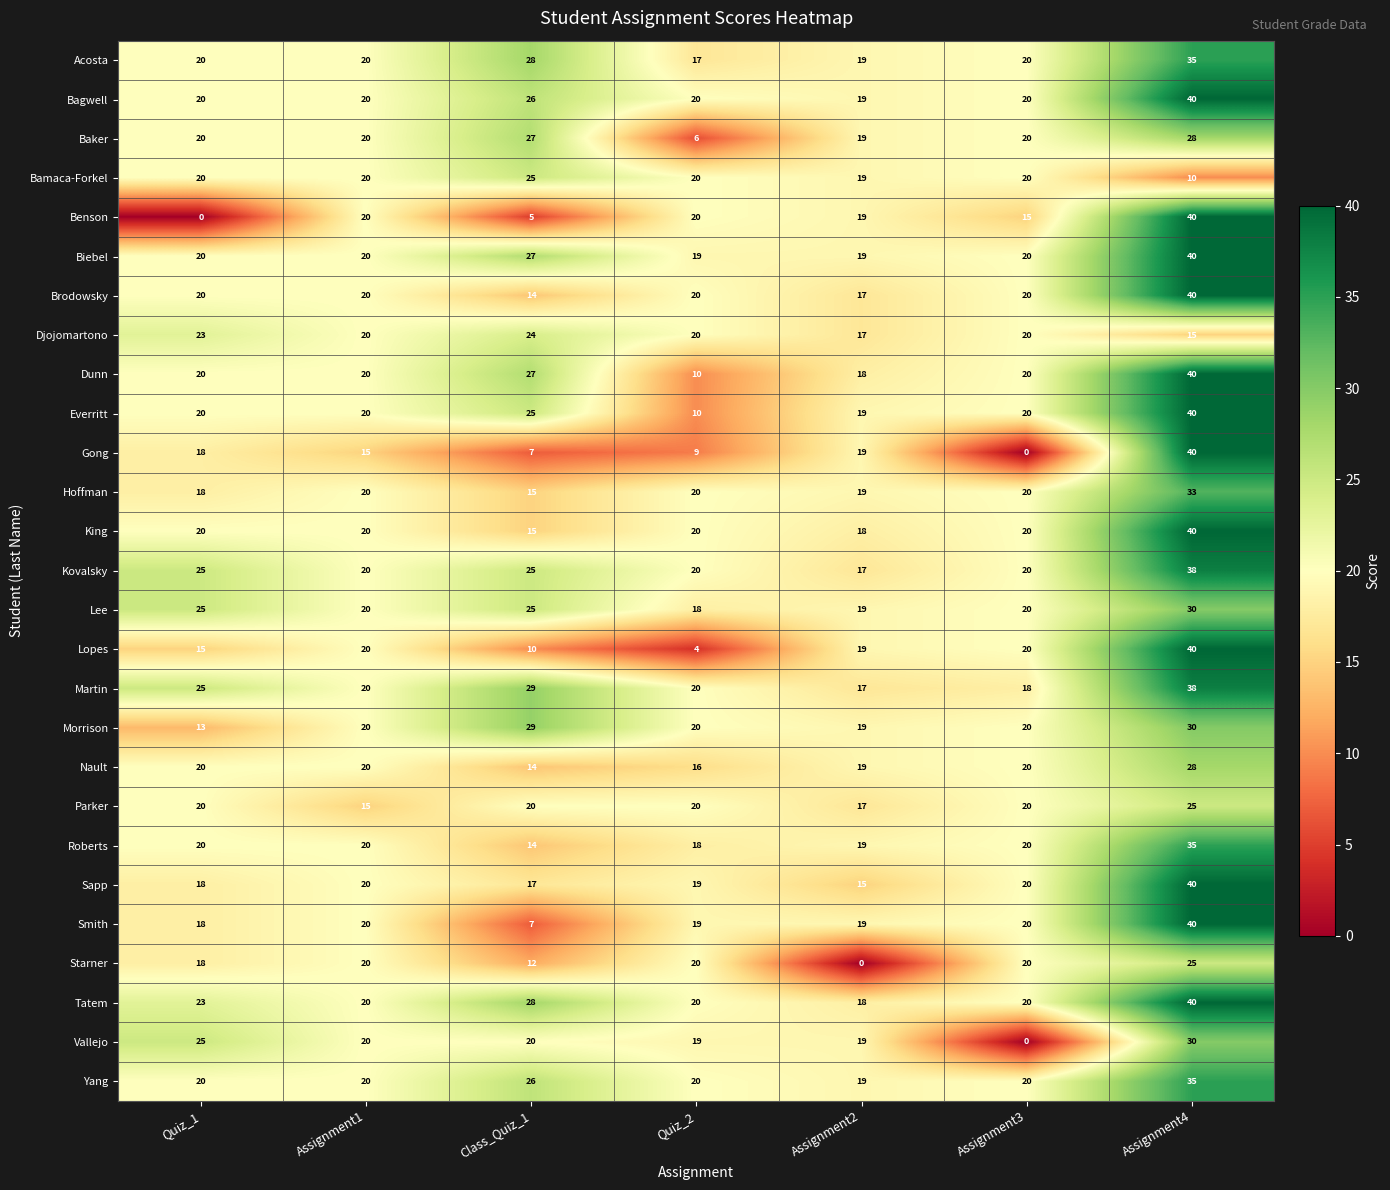

What is the difference between the second highest and minimum values in the Brodowsky series?

6